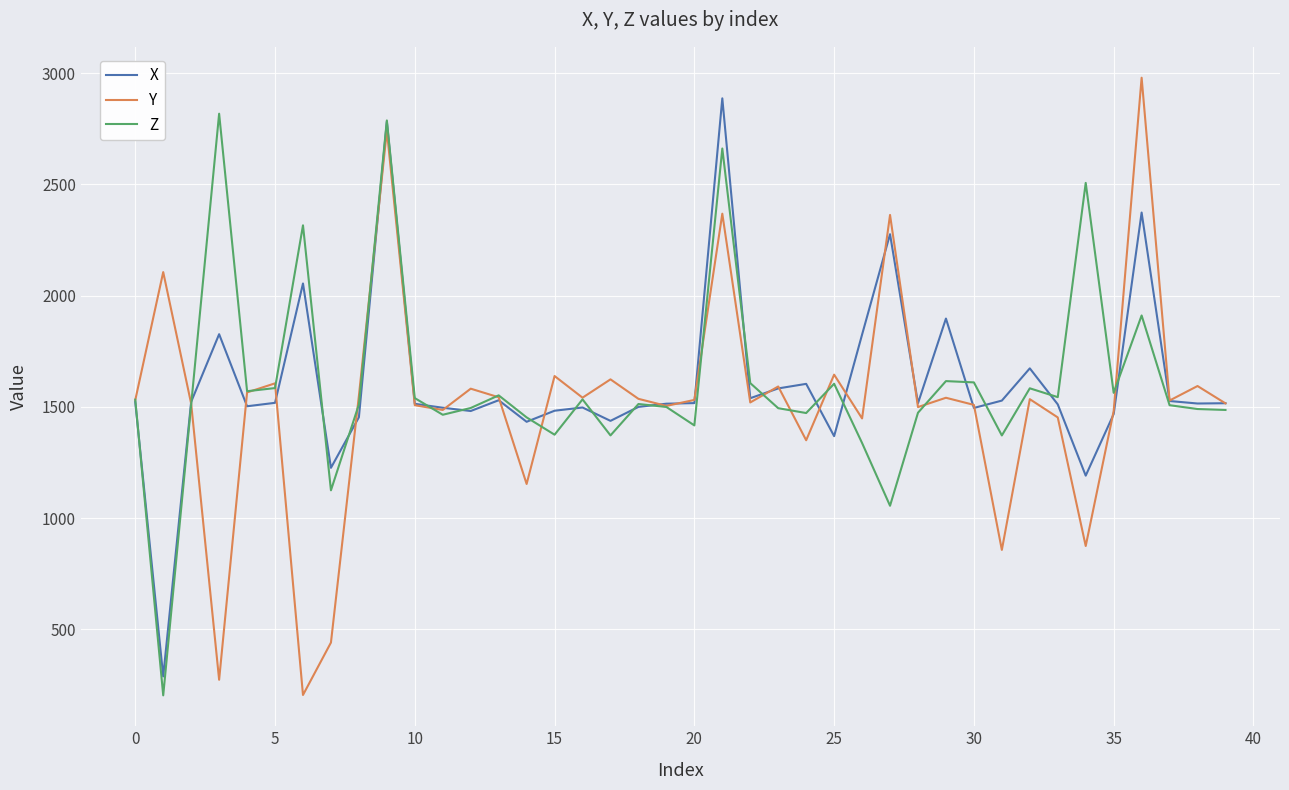

At how many categories does at least one series exceed 418?

40